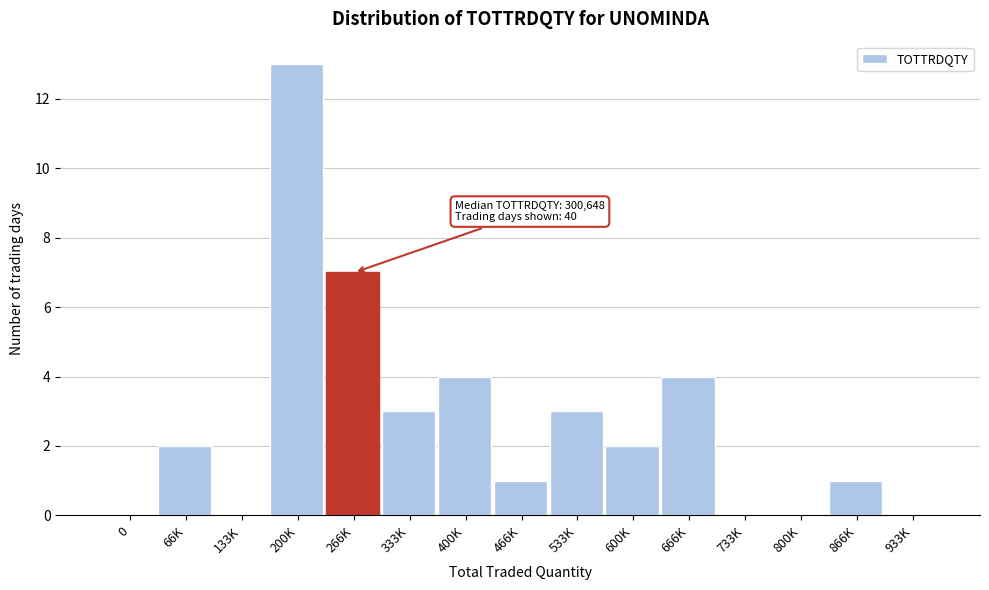

Reading left to right, extract all data points from this chart.

0=0	66K=2	133K=0	200K=13	266K=7	333K=3	400K=4	466K=1	533K=3	600K=2	666K=4	733K=0	800K=0	866K=1	933K=0